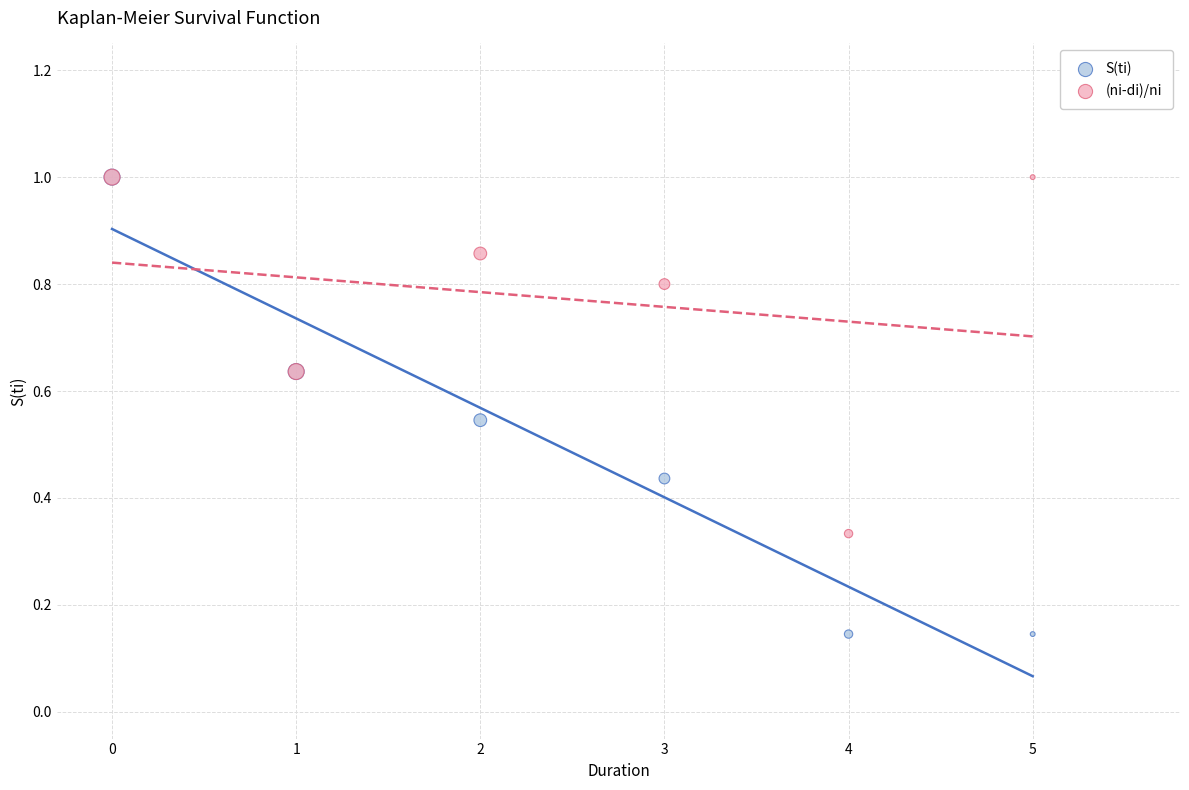

Which series reaches the minimum Y coordinate?

S(ti)